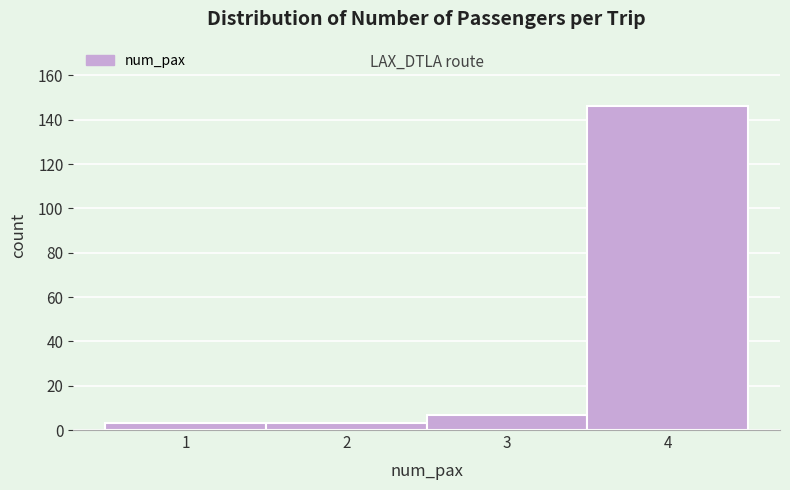

Reading right to left, transcribe all the data shown in this chart.

146	7	3	3